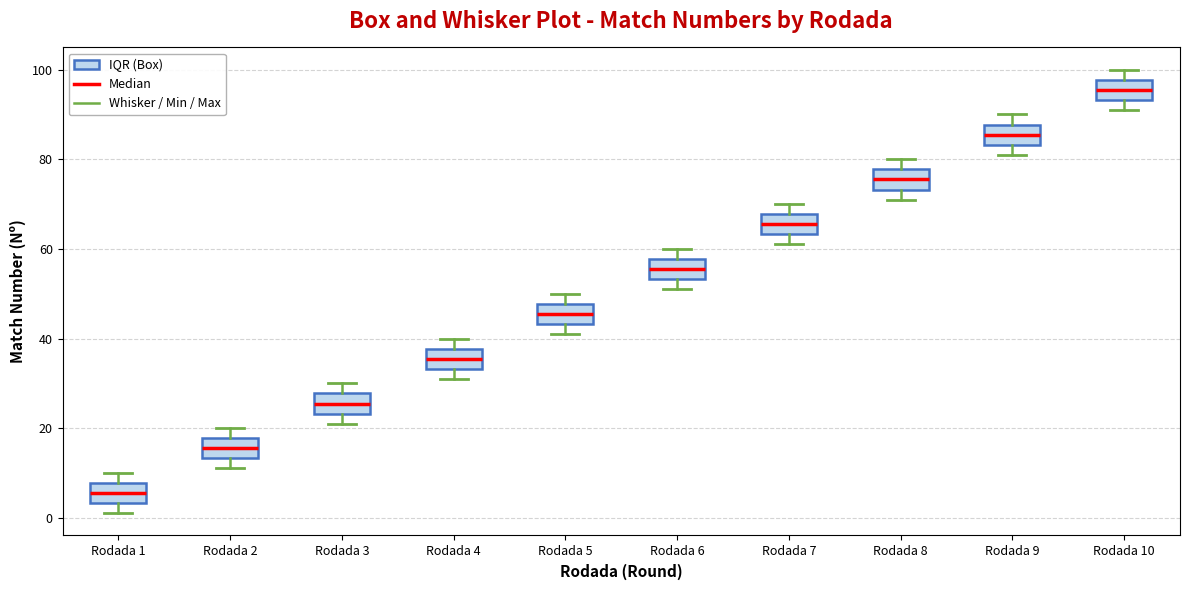

Where is the upper edge of the box for Rodada 3 on the y-axis? The values are not printed on the chart, so give them approximately, as read against the axis.

28